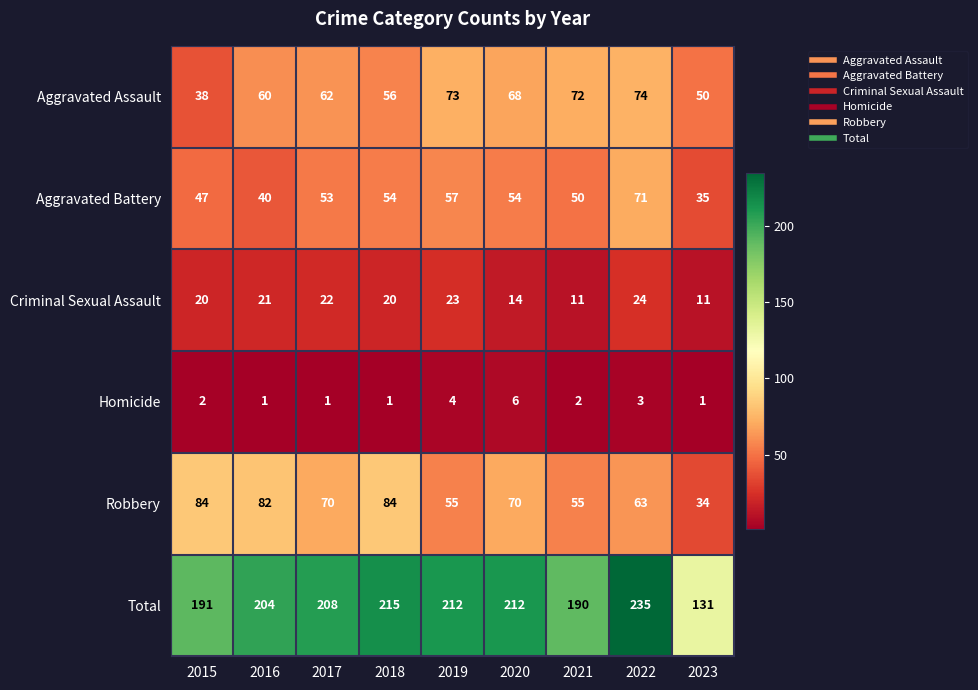

How many values in the Aggravated Battery series are below 53?

4